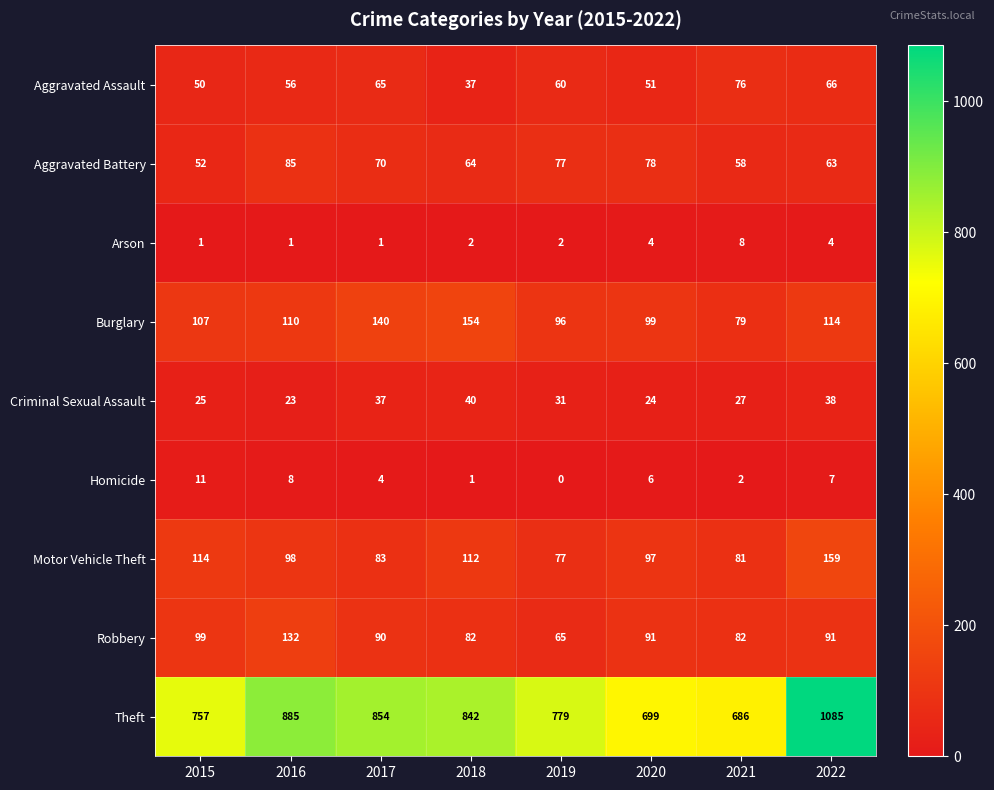

At which category is the sum across all series the highest?

2022